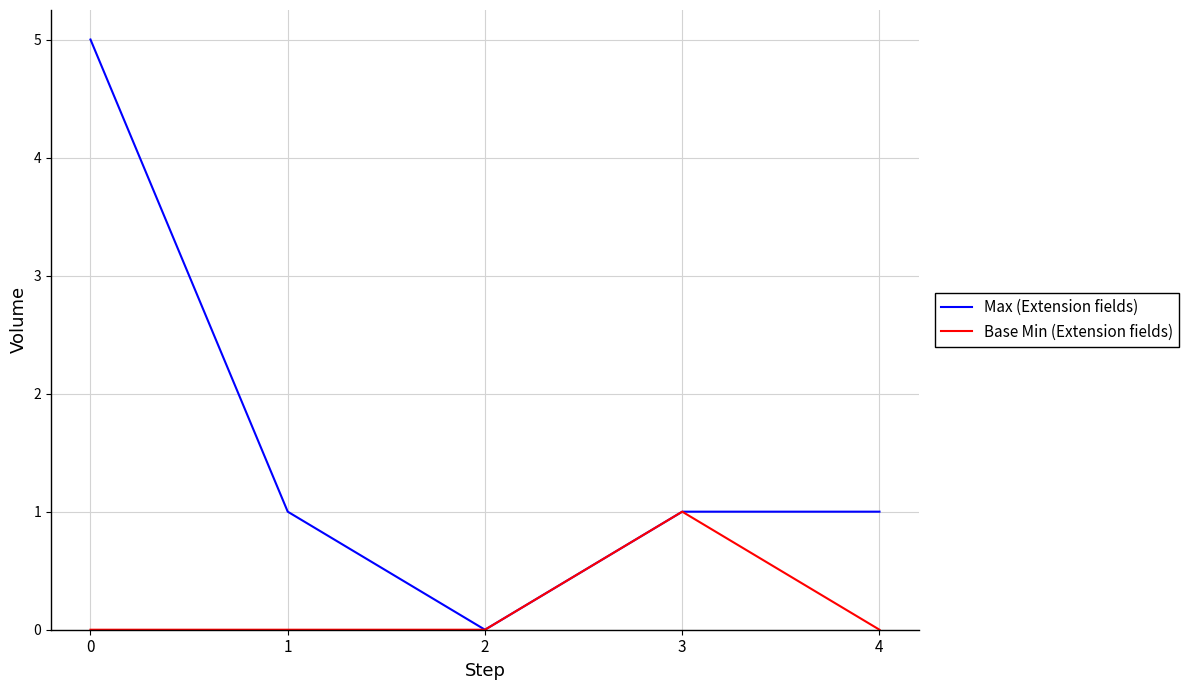

At which category does Max (Extension fields) reach its first local valley?

2